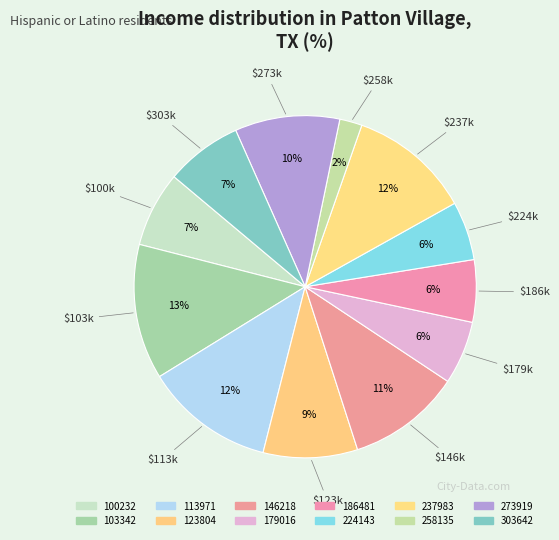

True or false: 258135 accounts for 2% of the total.

True